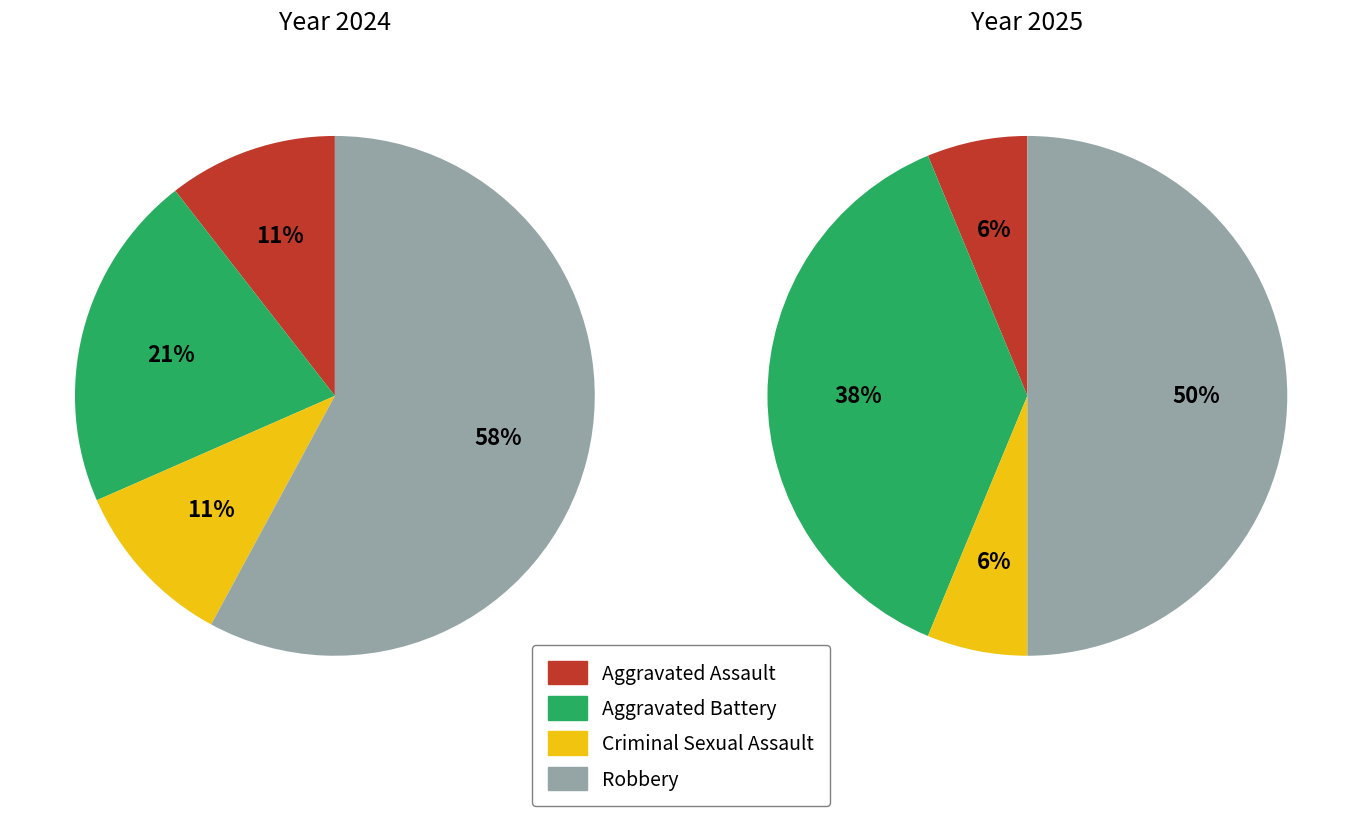

The values_2025 slice represents 11% of the pie. True or false?

False